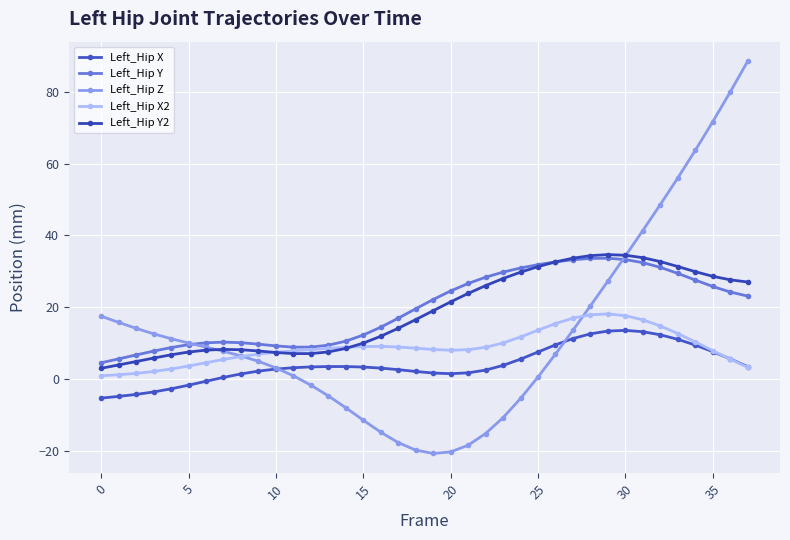

What is the average value of the Left_Hip Z series?

13.0